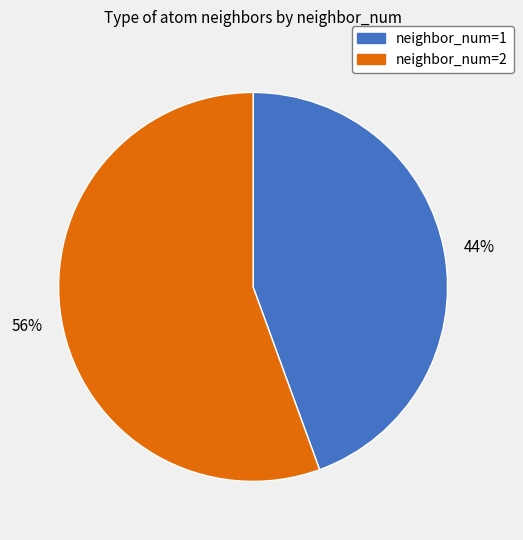

Between neighbor_num=2 and neighbor_num=1, which is larger?

neighbor_num=2